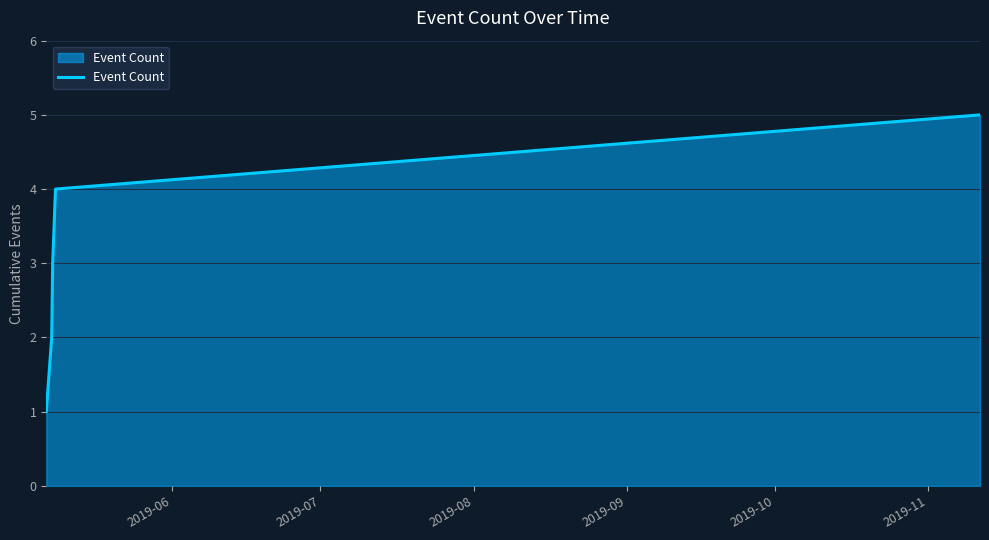

True or false: the data has more than 1 interior local peaks.

False